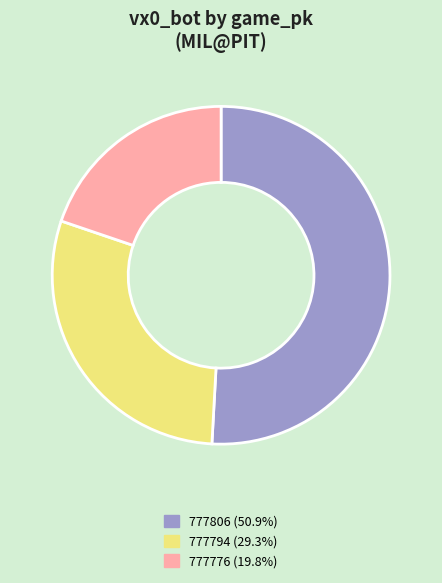

Which slice is the largest?

777806